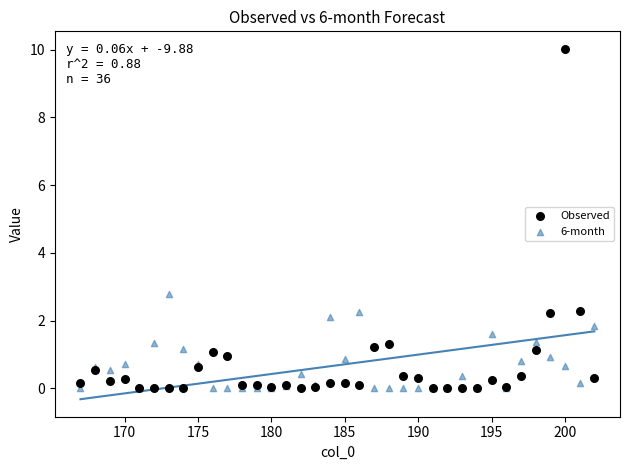

In the Observed series, what Y value is closest to 5?

2.3